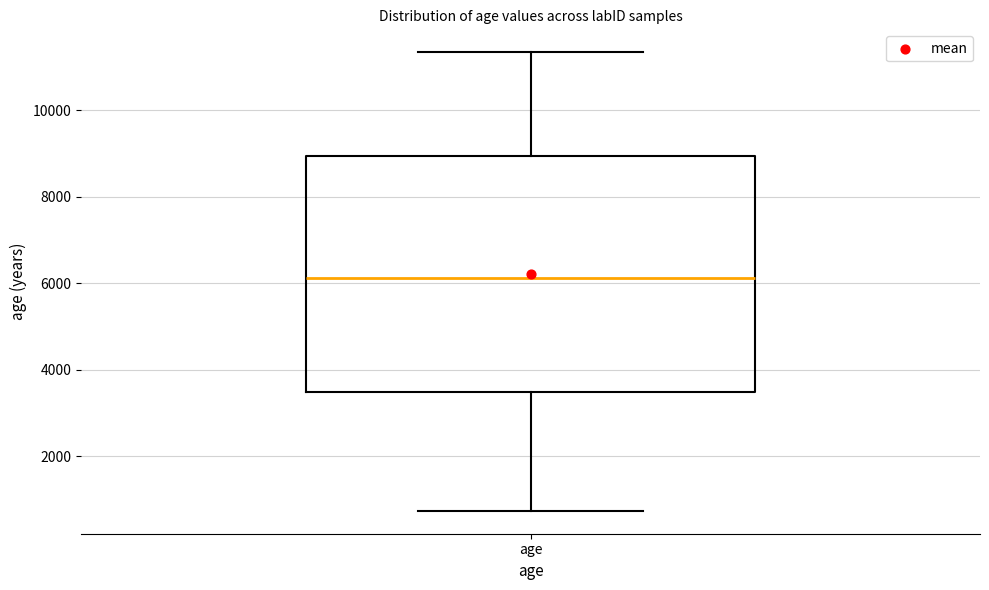

Read this box plot against the y-axis: the position of the median line, the range covered by the box, and the ends of both whiskers. The values are not printed on the chart, so give them approximately, as read against the axis.

median 6200, box 3400 to 9000, whiskers 800 to 11400